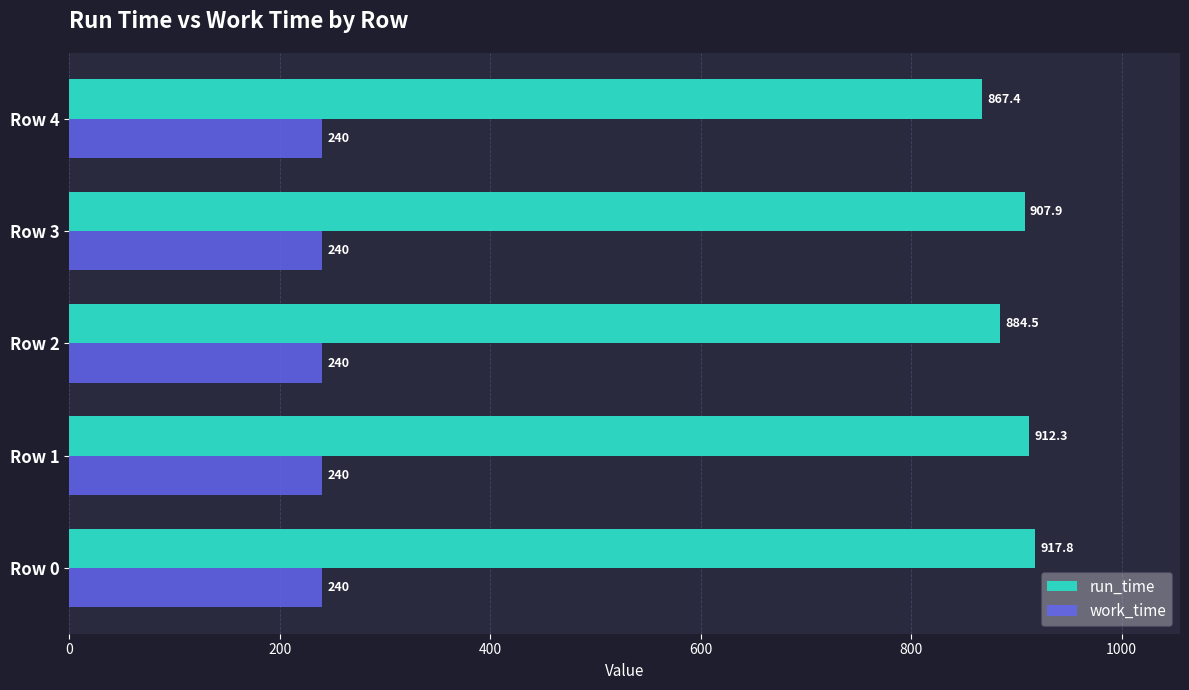

Which series has the widest spread of values?

run_time